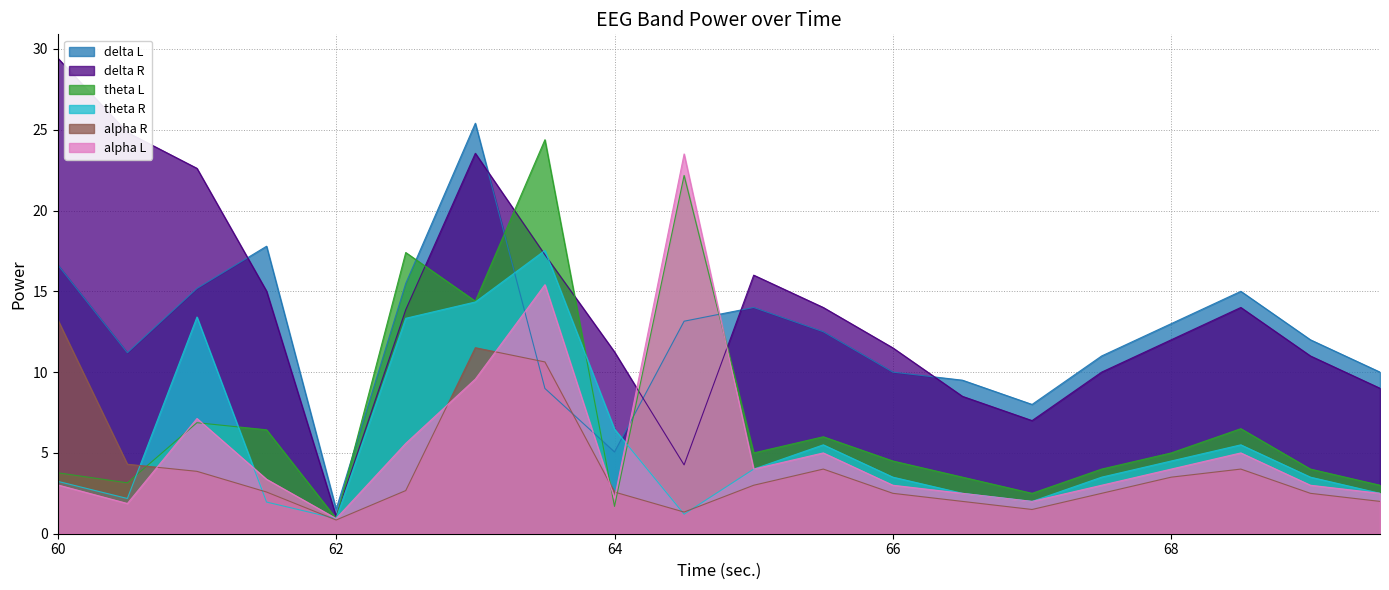

What is the approximate value of theta L at 62.5?

17.4